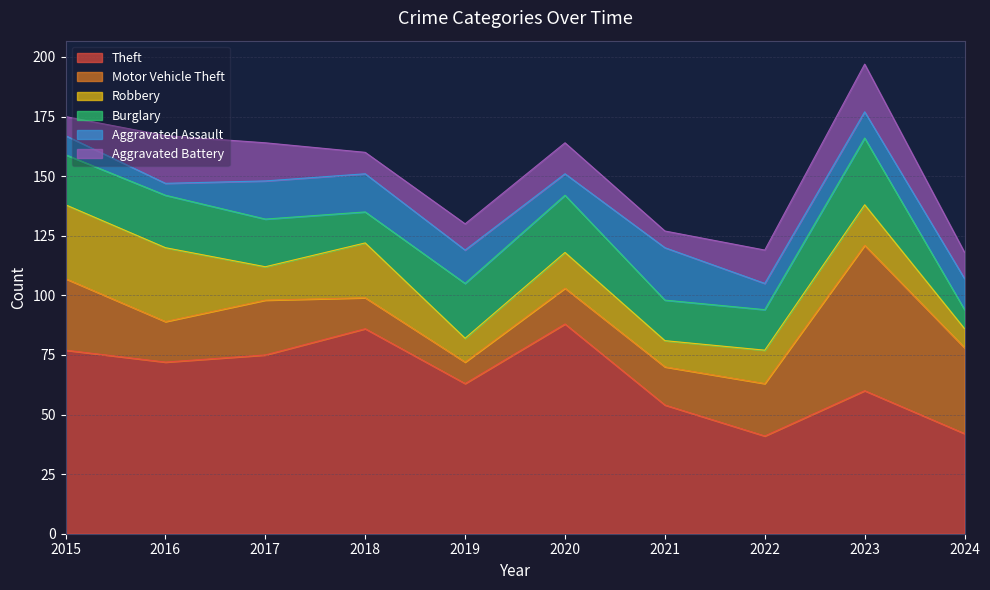

How many times do Motor Vehicle Theft and Aggravated Assault cross each other?

4